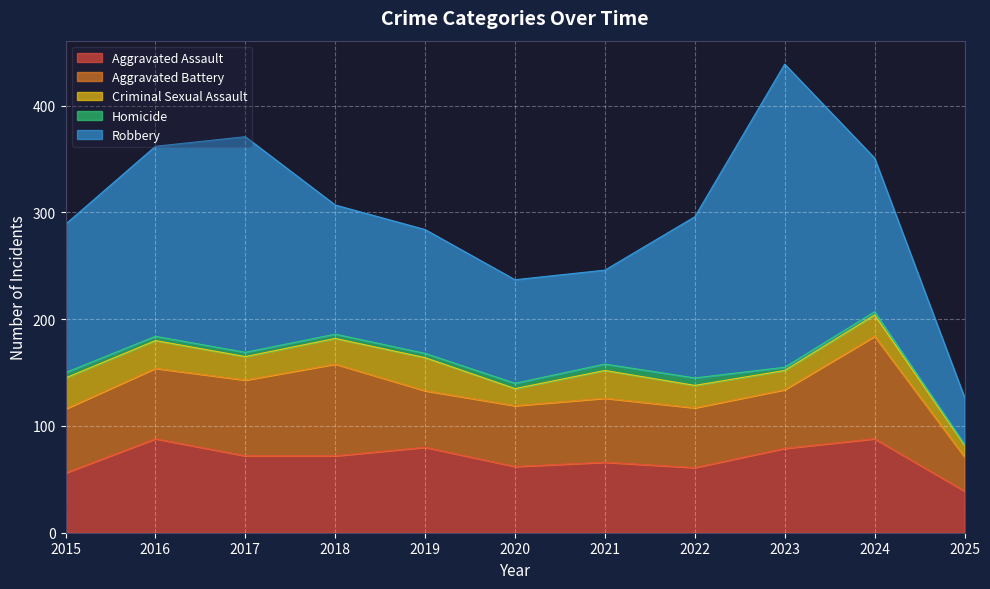

Is it true that Aggravated Battery equals 53 at 2019?

True